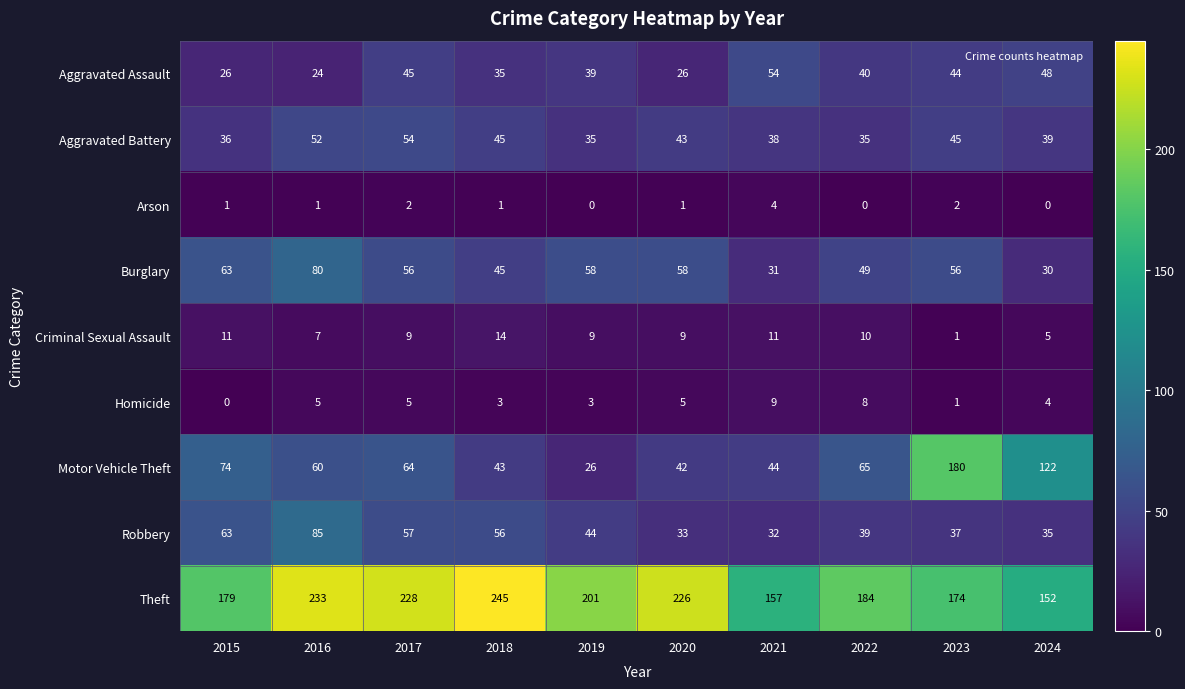

What is the sum of all Motor Vehicle Theft values?

720